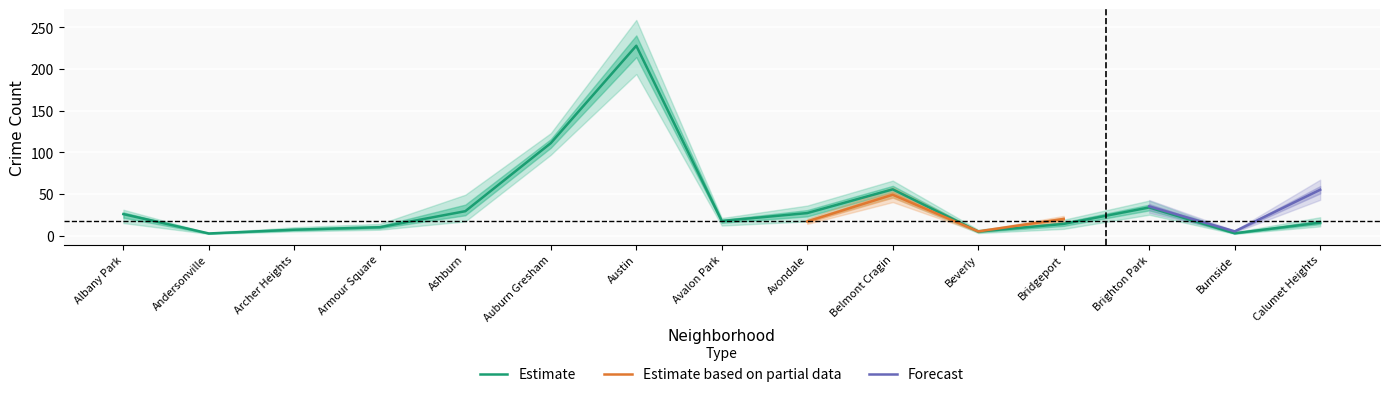

At which label is 2016 closest to 118?

Auburn Gresham